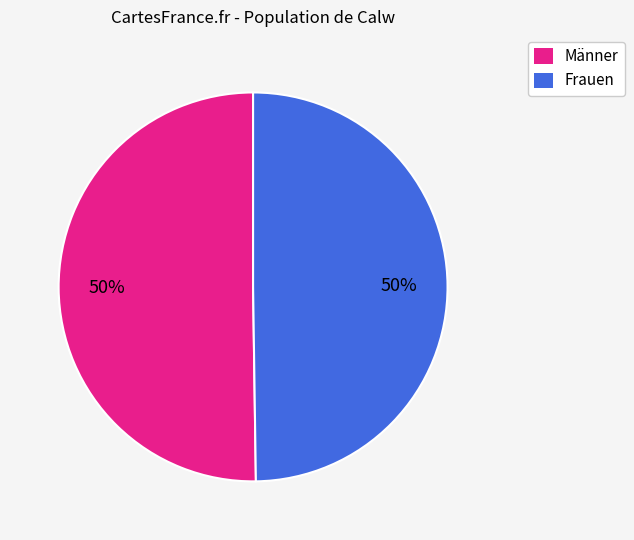

To the nearest percent, what is the combined percentage of Männer and Frauen?

100%